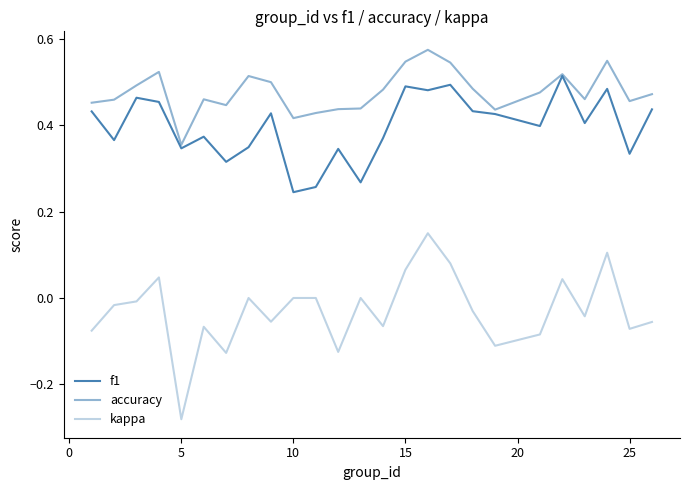

Does the chart display data point markers on the line(s)?

No